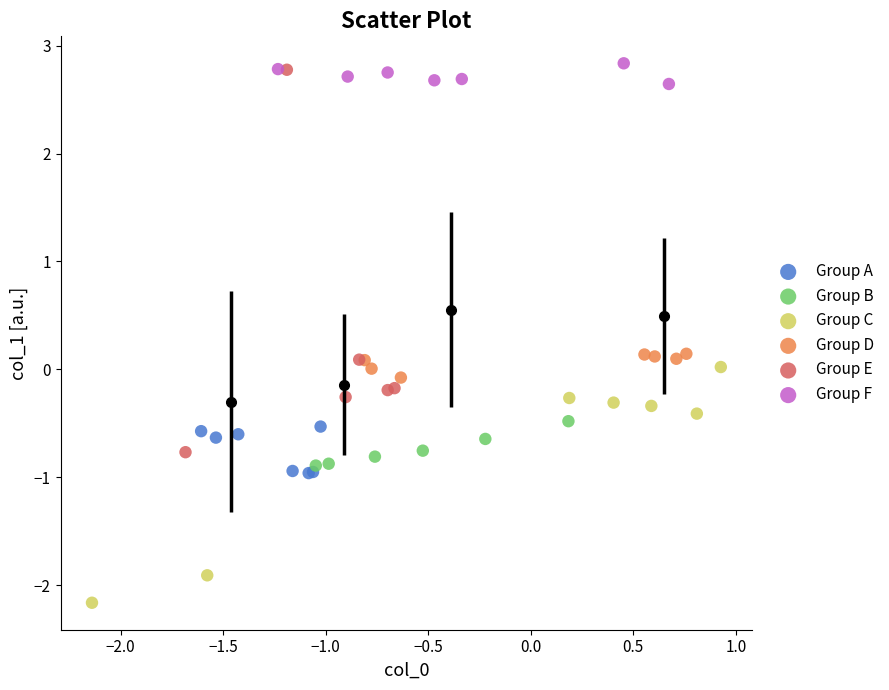

What are all the series names shown in the legend?

Group A, Group B, Group C, Group D, Group E, Group F